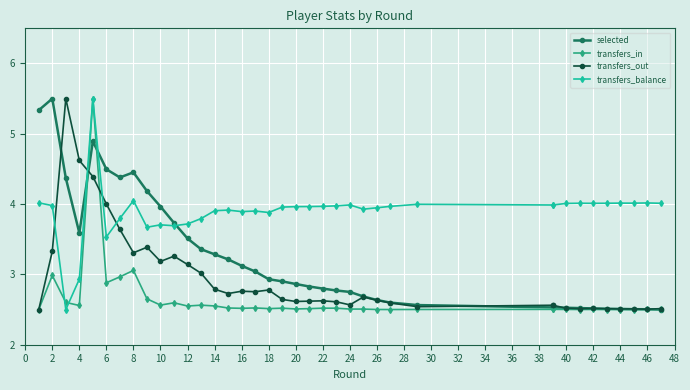

How many intersections are there between selected and transfers_in?

3